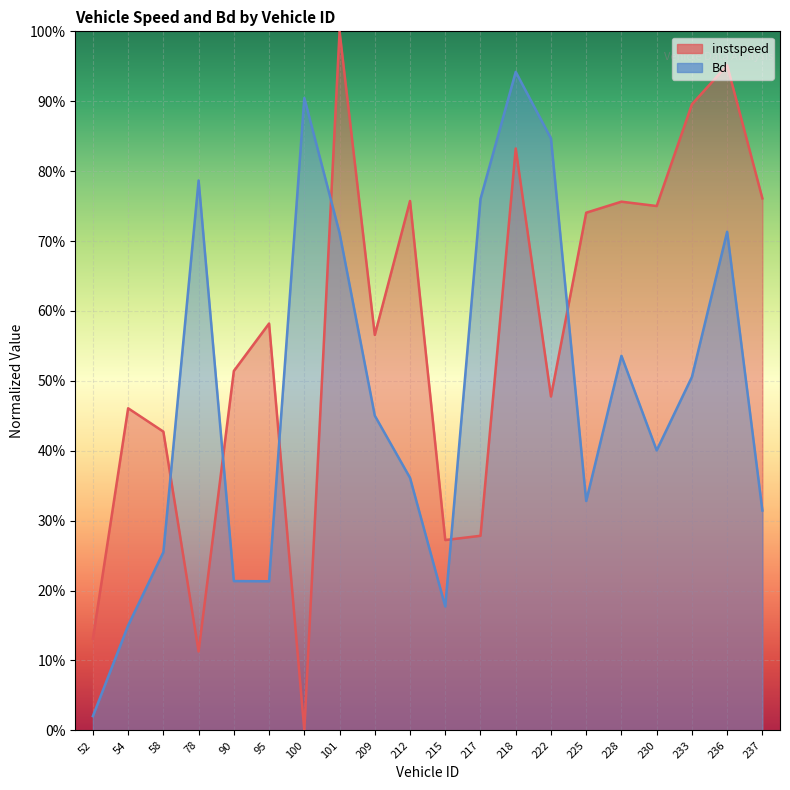

List the series in order of their overall mean, lowest first.

Bd (line), instspeed (line)